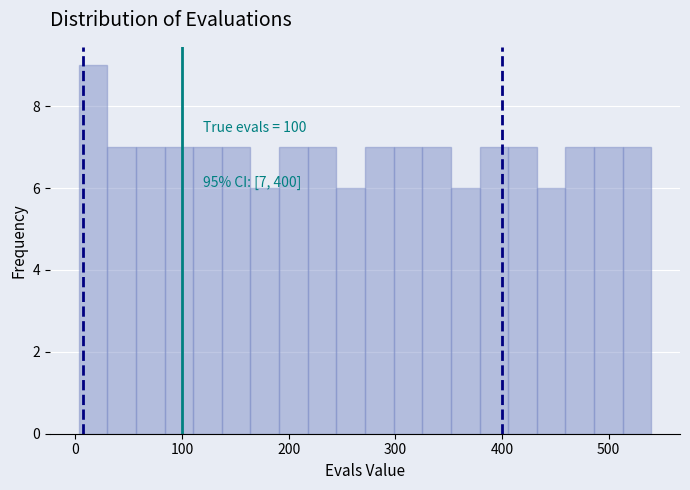

Read against the x-axis, roughly where is the centre of the tallest bar?

20